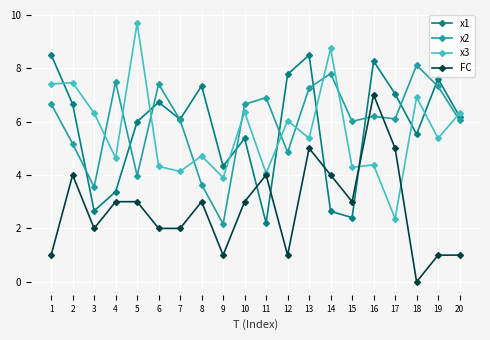

At 9, list the series in order from largest to smallest.

x1, x3, x2, FC